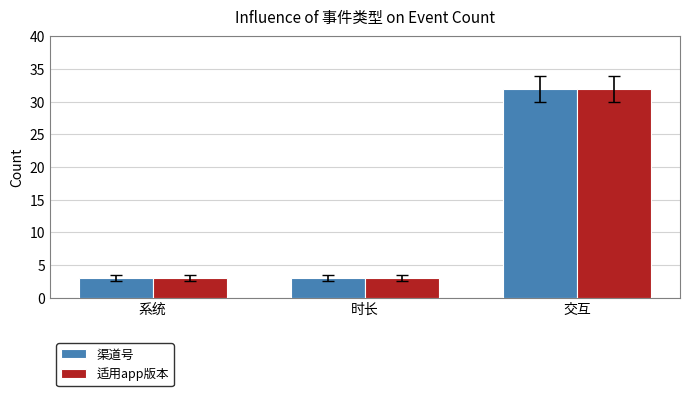

The 适用app版本 series shows 3 at 系统. True or false?

True